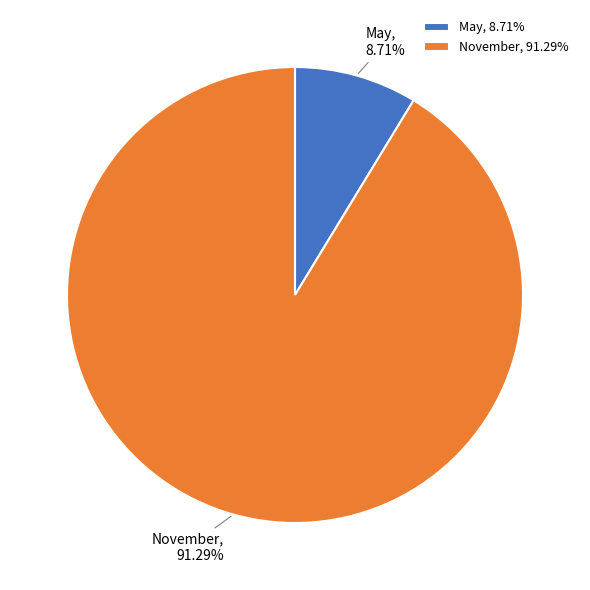

What percentage is the May slice, to the nearest percent?

9%